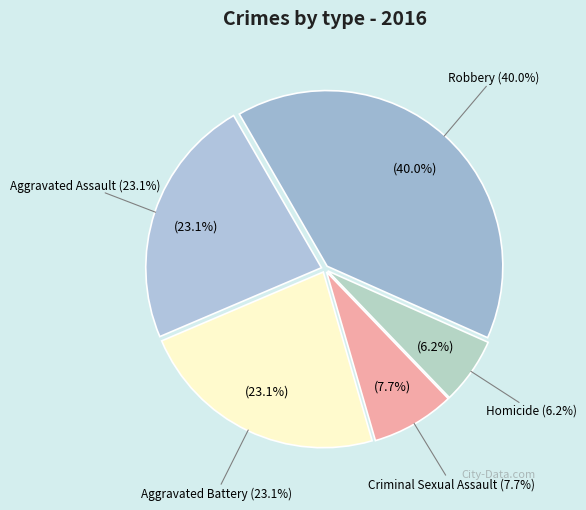

To the nearest percent, what percentage of the pie is Robbery?

40%